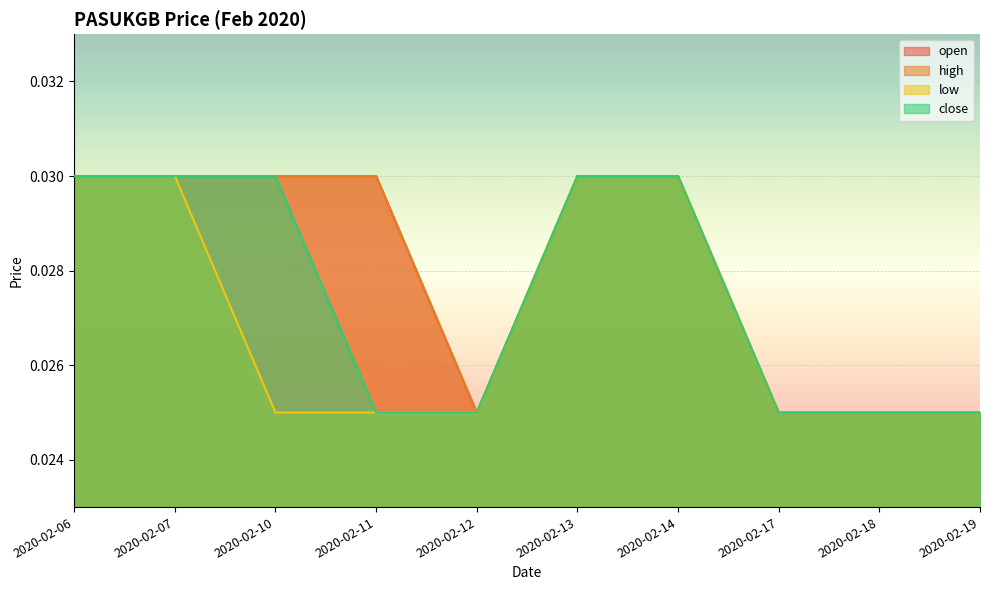

How many data points does each series have?

10